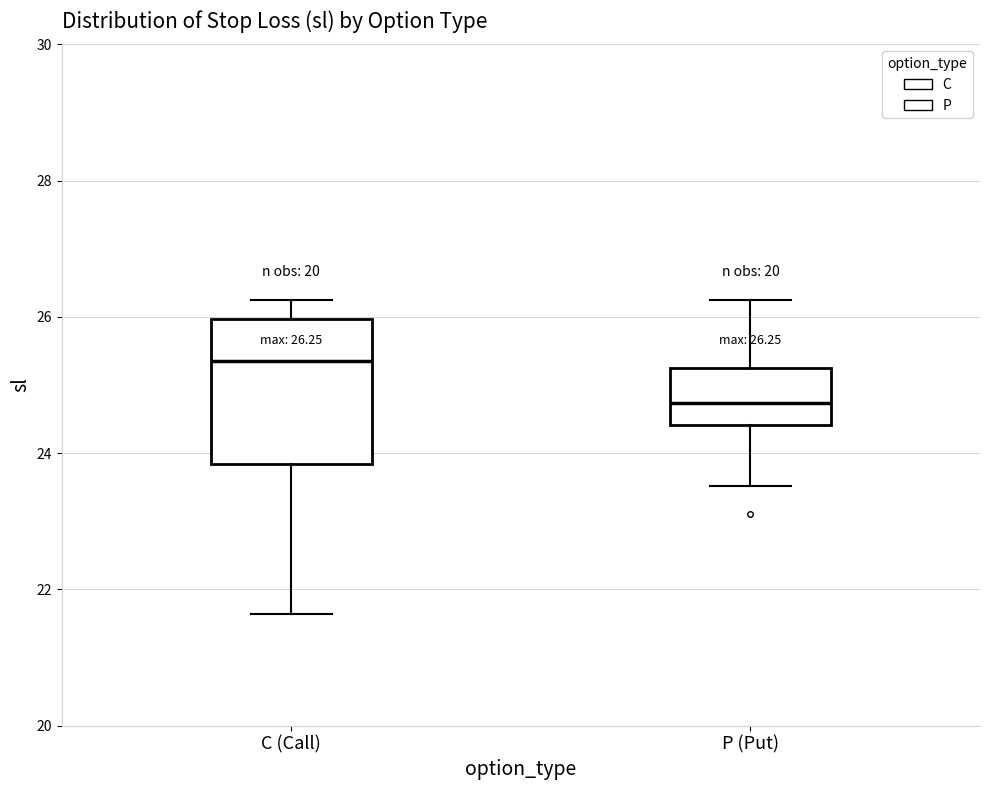

Comparing the boxes themselves (not the whiskers), which one is the tallest?

C (Call)